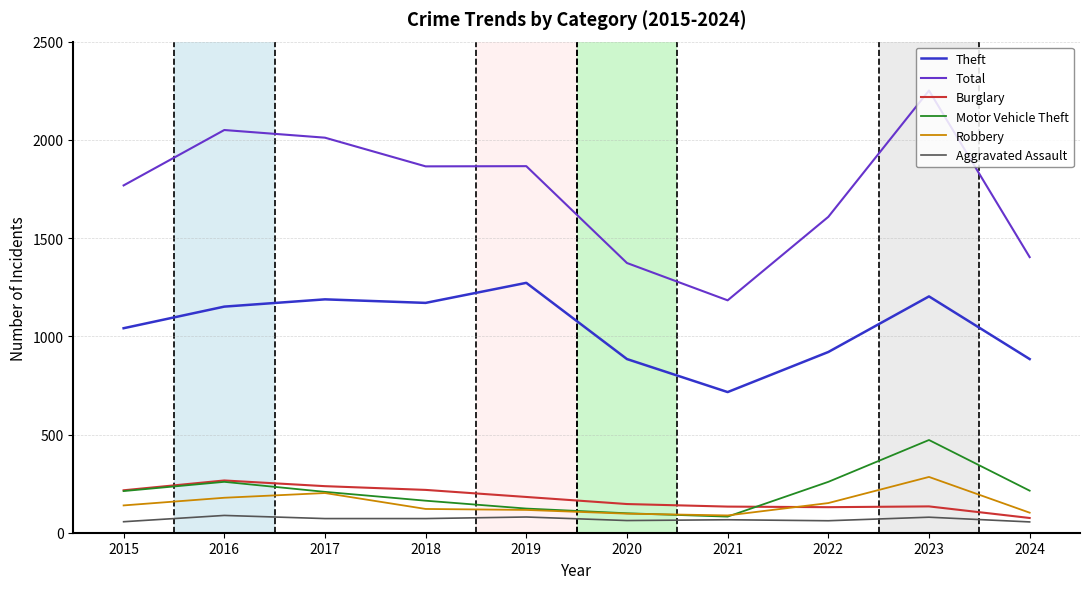

At how many categories does at least one series exceed 1390?

8